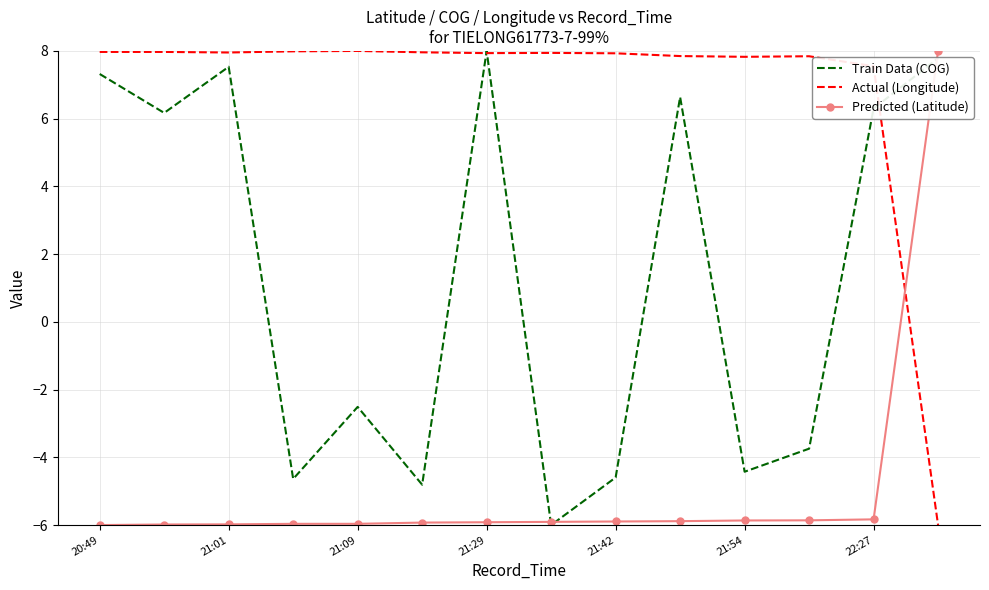

What is the minimum value for Predicted (Latitude)?

-6.0